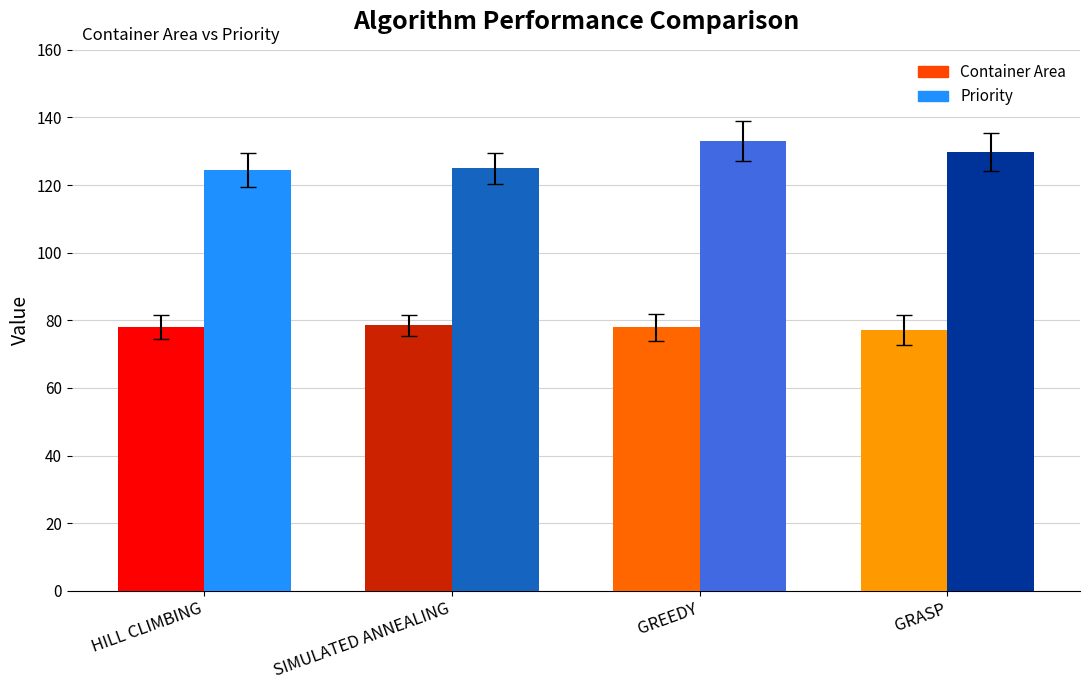

Which series has the largest total across all categories?

Priority